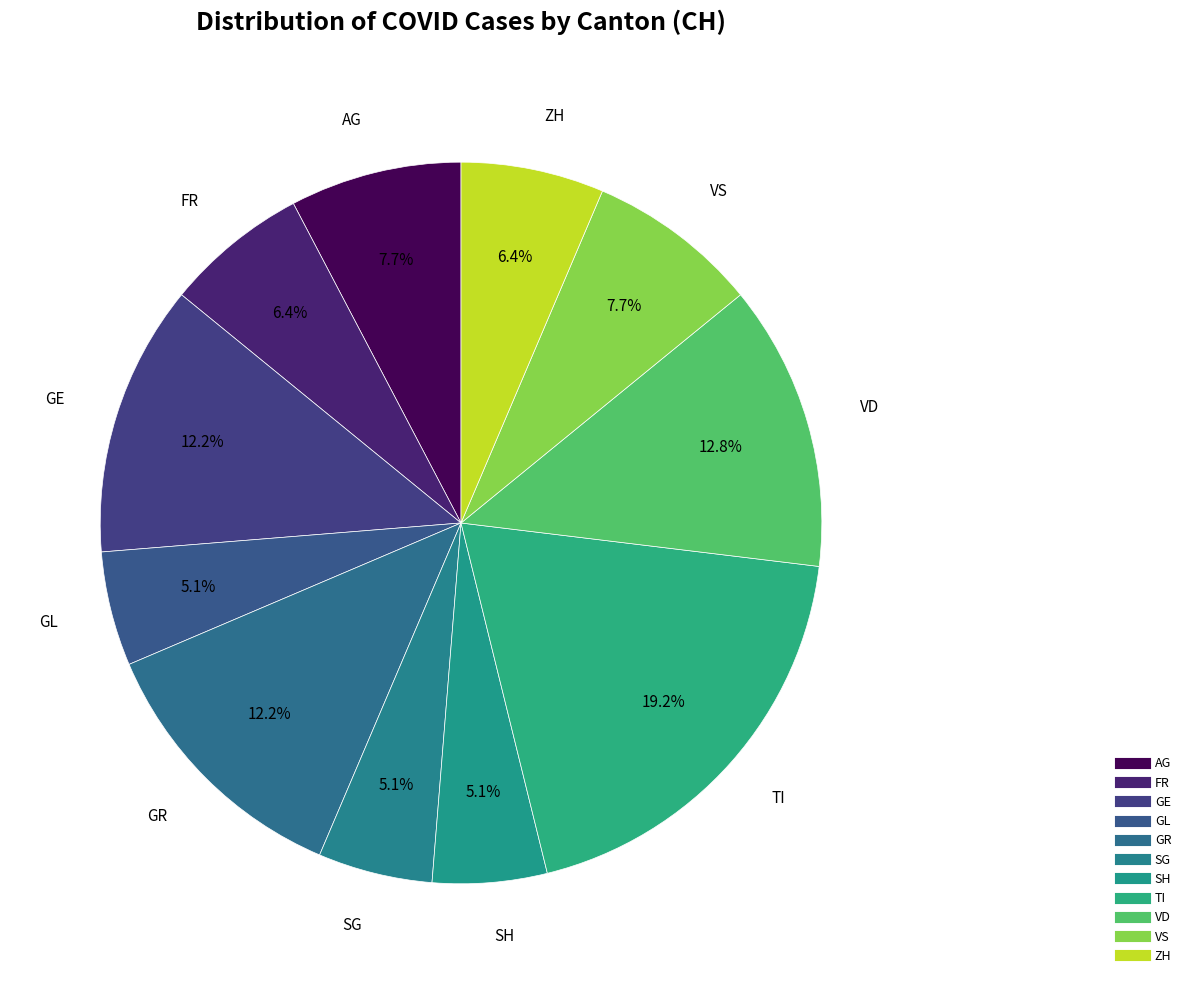

Count the number of slices in the pie.

11